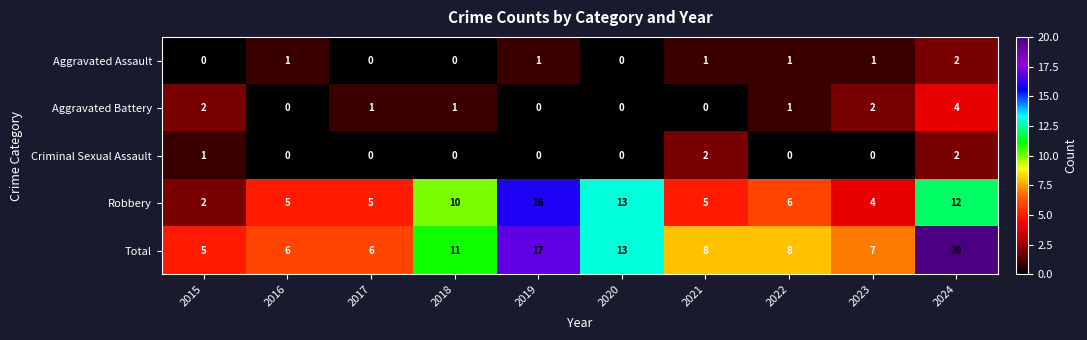

What is the difference between the Robbery values at 2024 and 2023?

8